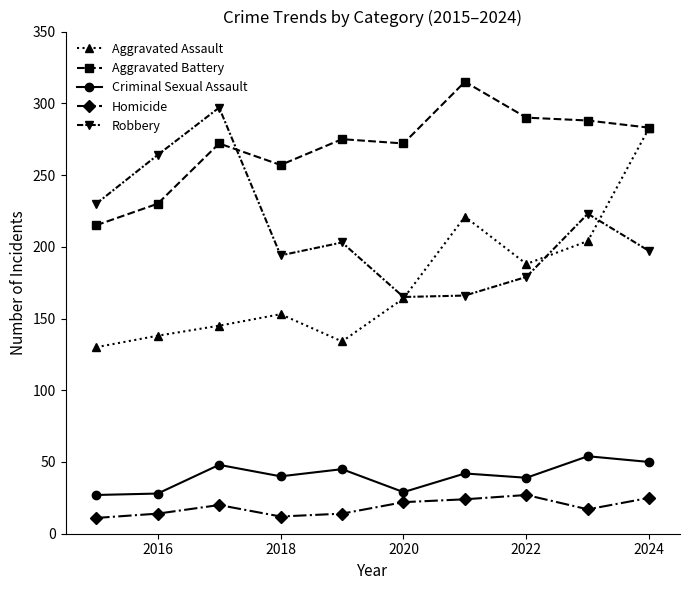

True or false: Aggravated Battery has more than 1 interior local peaks.

True